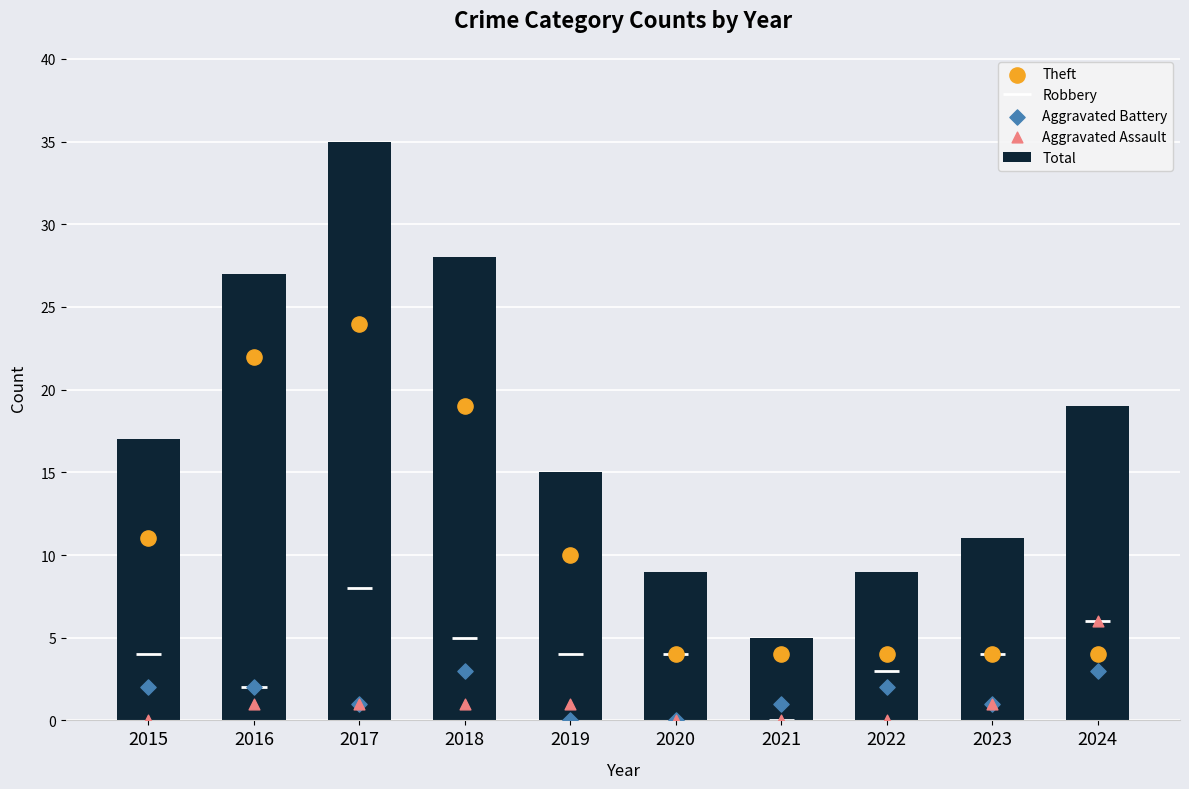

Where is Total nearest to the value 20?

2024